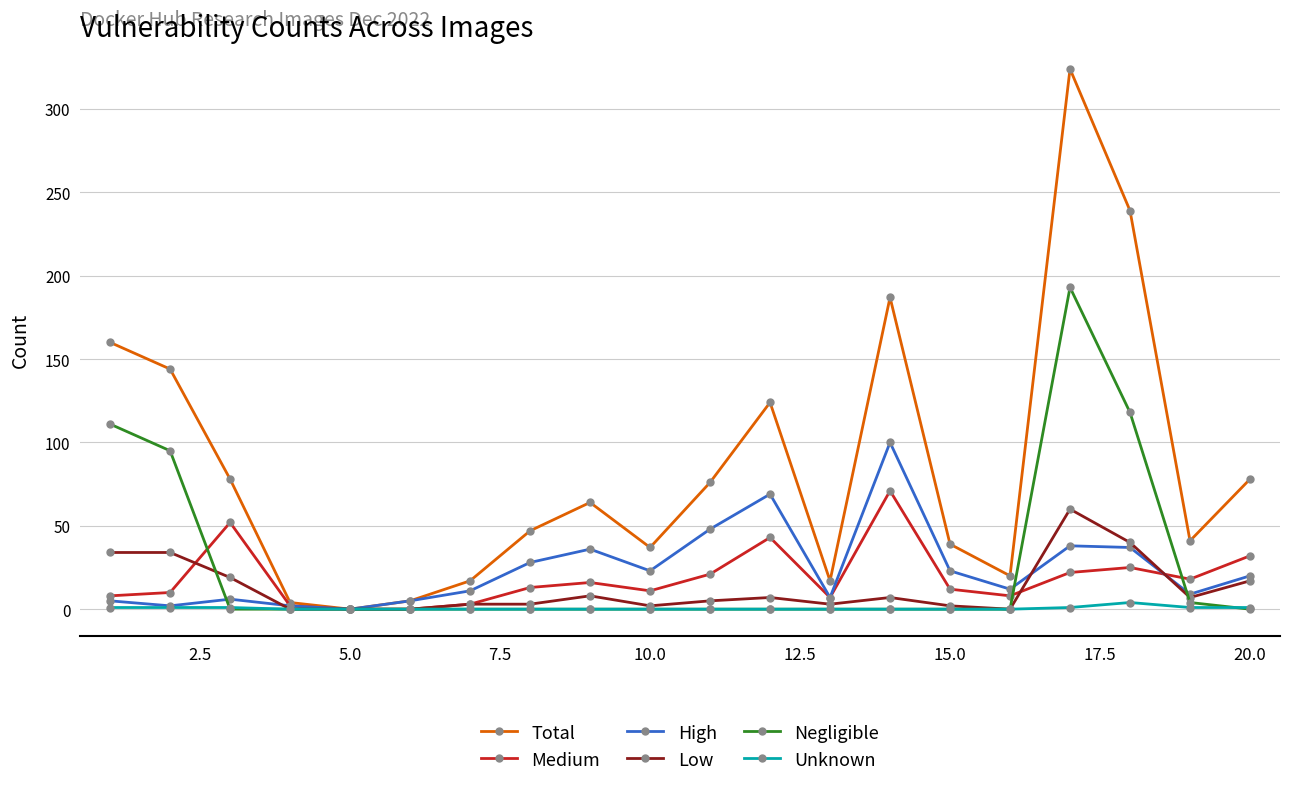

What is the maximum value for High?

100